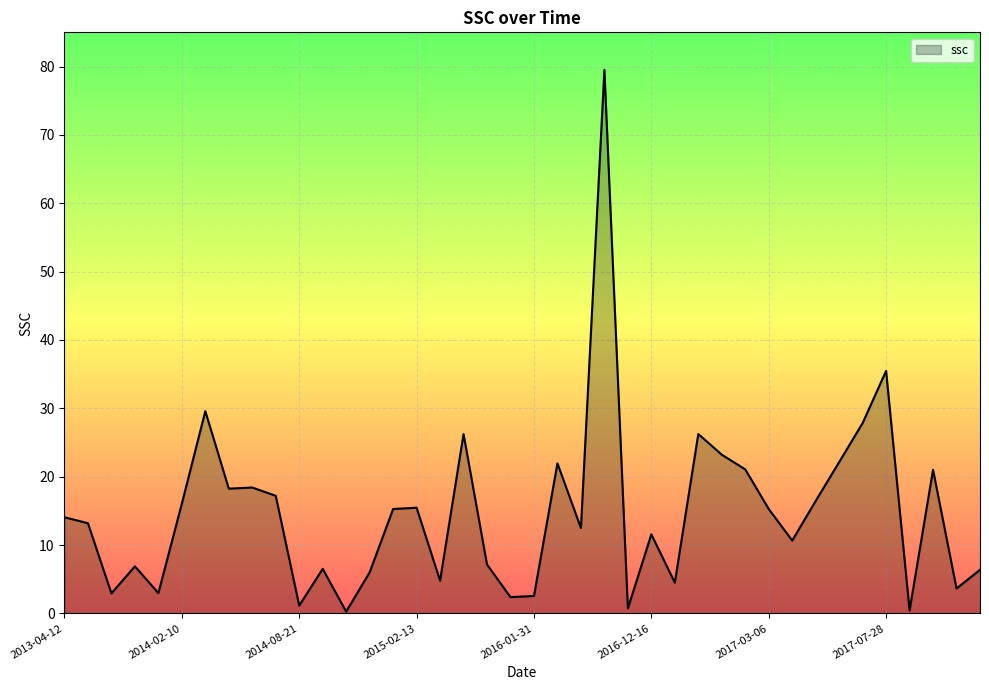

What is the maximum value shown in the chart?

79.5